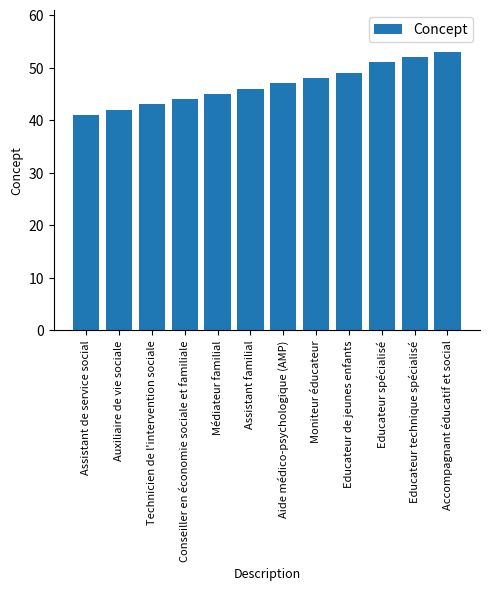

How many bars are there in total?

12